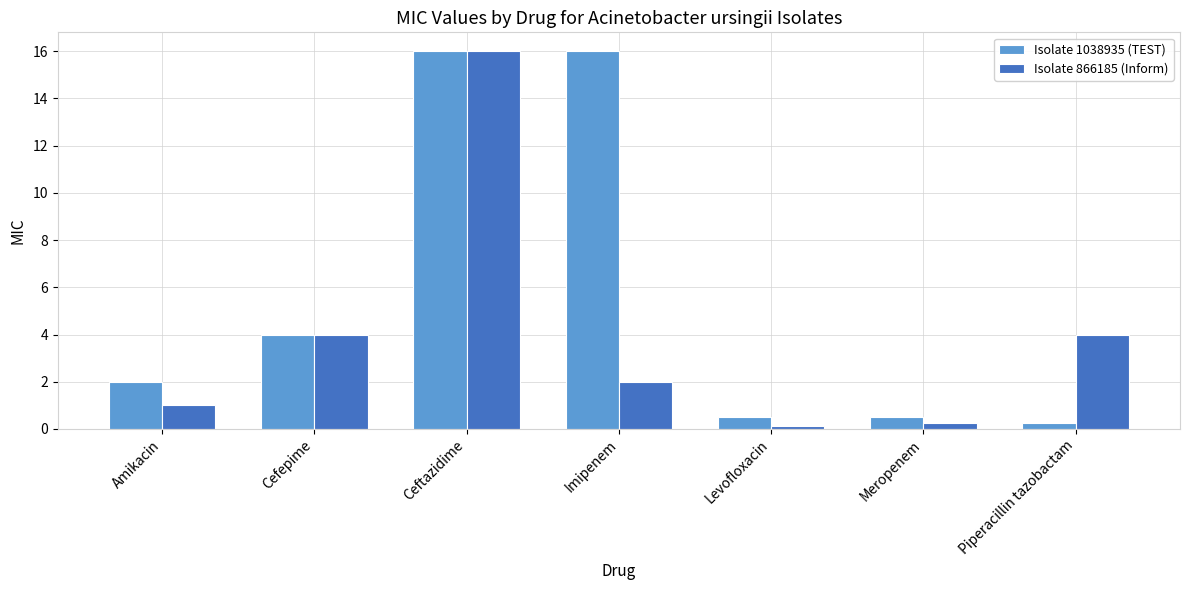

Where is Isolate 1038935 (TEST) nearest to the value 8?

Cefepime